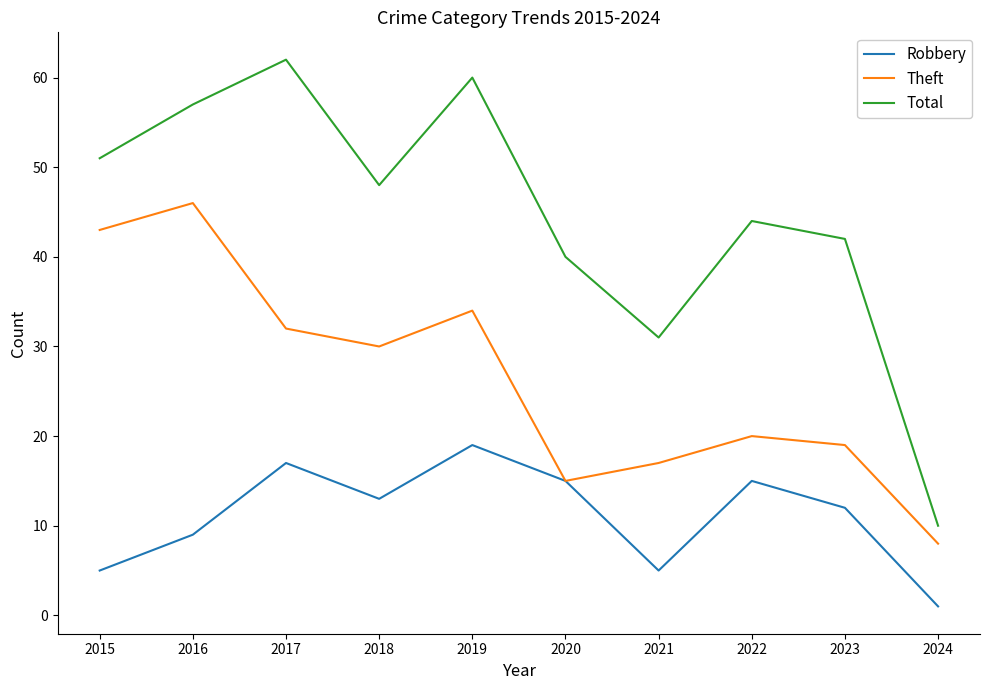

How many interior local peaks does the Robbery series have?

3